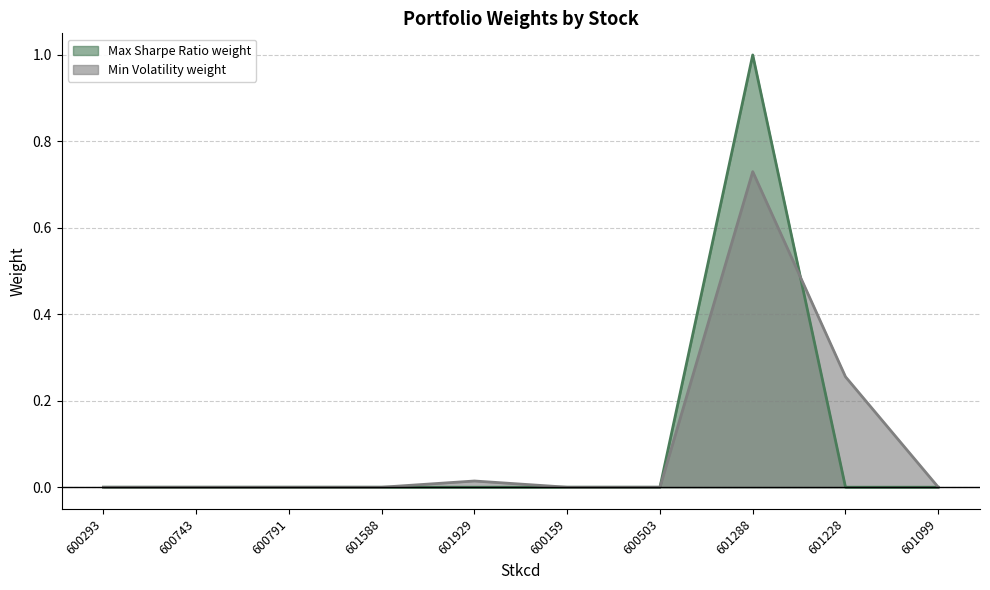

Reading right to left, what are all the values shown in this chart?

Max Sharpe Ratio weight: 601099=0.0	601228=0.0	601288=1.0	600503=0.0	600159=0.0	601929=0.0	601588=0.0	600791=0.0	600743=0.0	600293=0.0
Min Volatility weight: 601099=0.0	601228=0.3	601288=0.7	600503=0.0	600159=0.0	601929=0.0	601588=0.0	600791=0.0	600743=0.0	600293=0.0